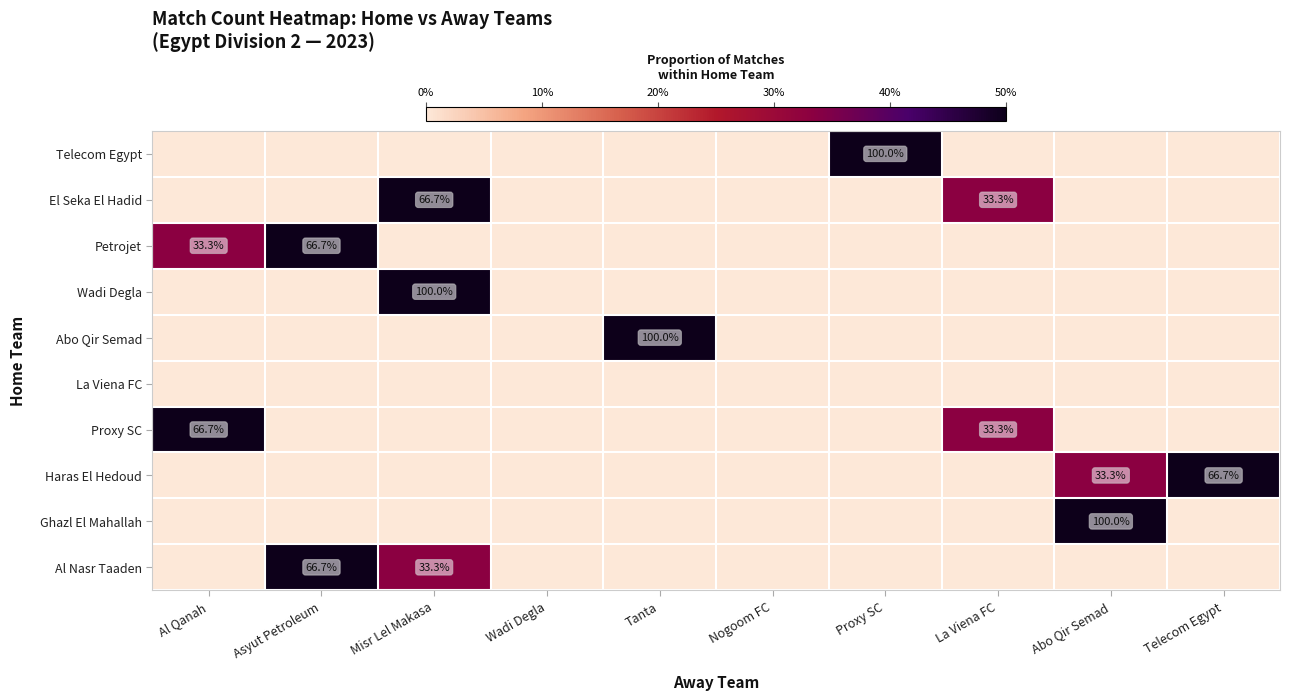

The Telecom Egypt series shows 44.1 at Al Qanah. True or false?

False